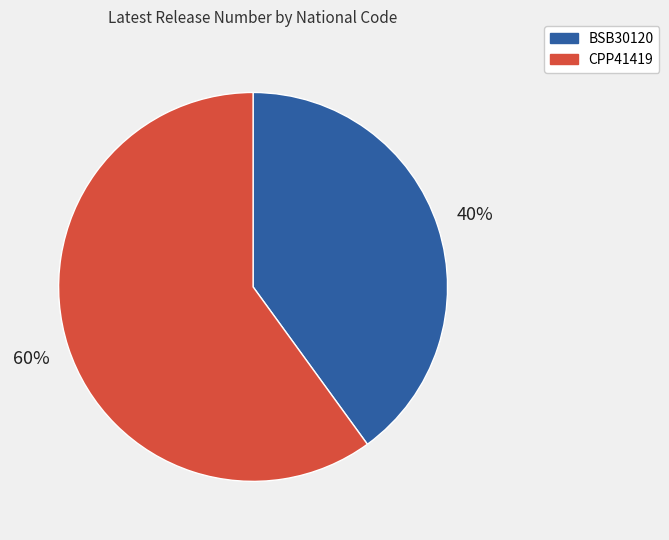

Between BSB30120 and CPP41419, which is larger?

CPP41419